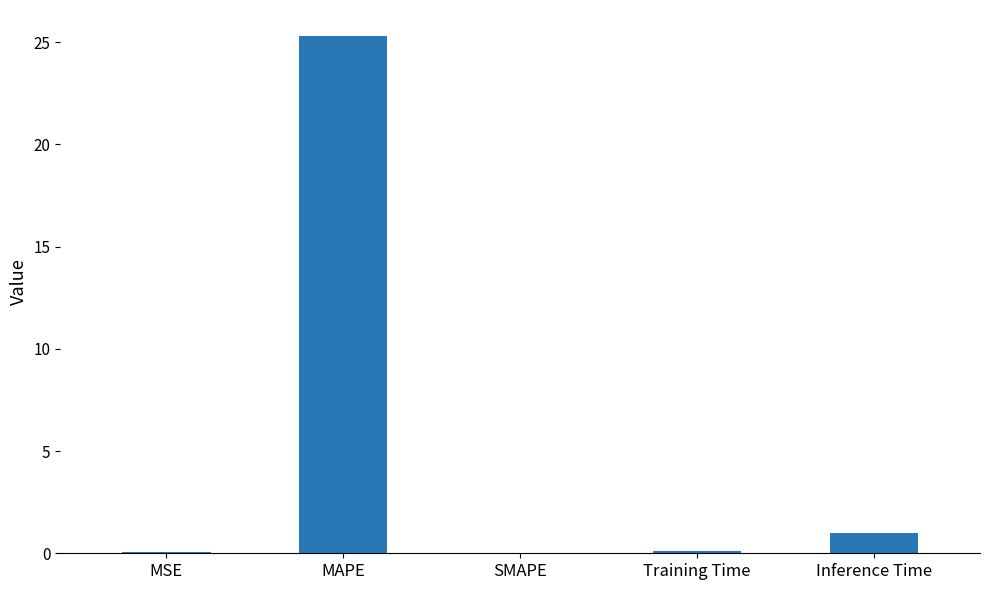

True or false: the data shows -7.7 at SMAPE.

False